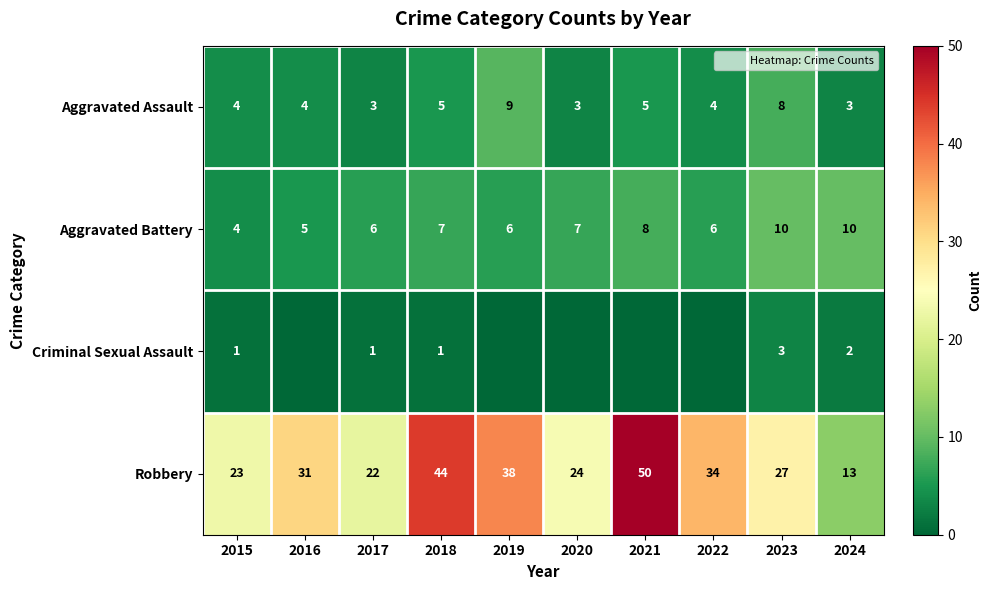

What is the sum of the Robbery values at 2024 and 2021?

63